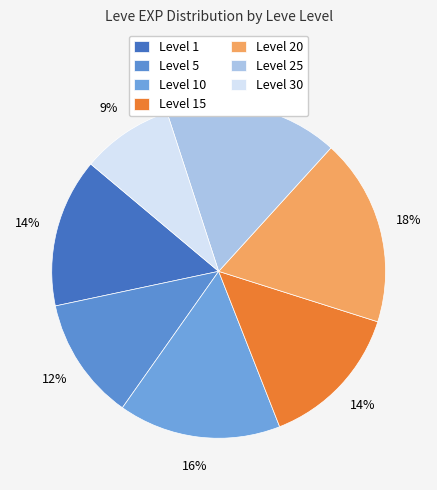

How many segments does this pie chart have?

7